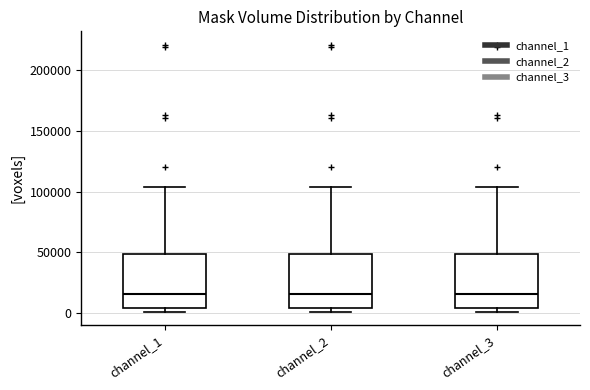

Reading left to right, transcribe this box plot: for each box, give where its median line is, the range the box spans, and where its two whiskers end, as read against the y-axis. The values are not printed on the chart, so give them approximately, as read against the axis.

channel_1: median 15000, box 5000 to 50000, whiskers 0 to 105000
channel_2: median 15000, box 5000 to 50000, whiskers 0 to 105000
channel_3: median 15000, box 5000 to 50000, whiskers 0 to 105000